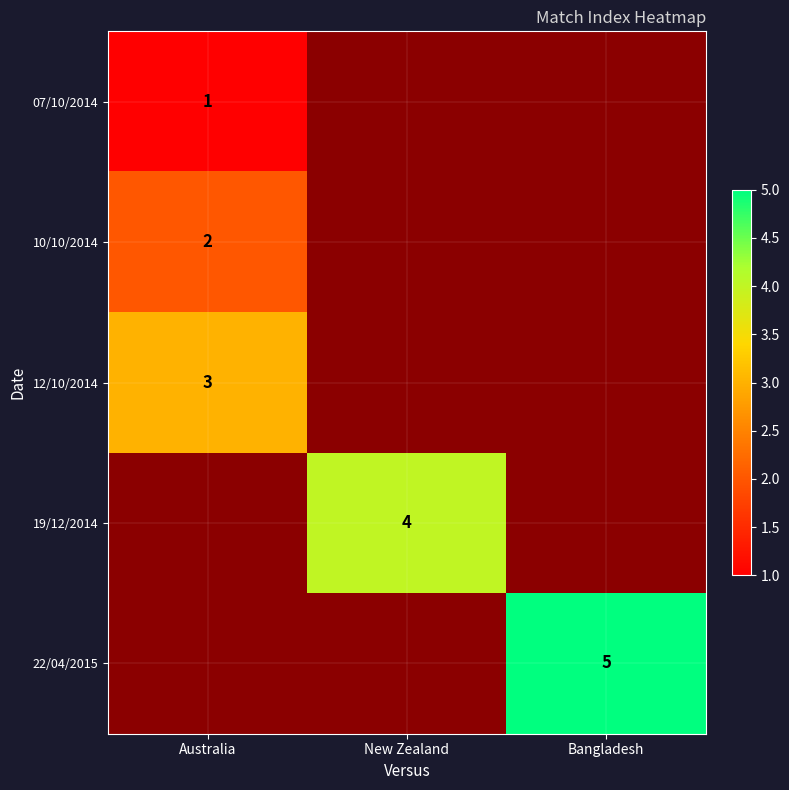

The value of 07/10/2014 at Australia is 1. True or false?

True